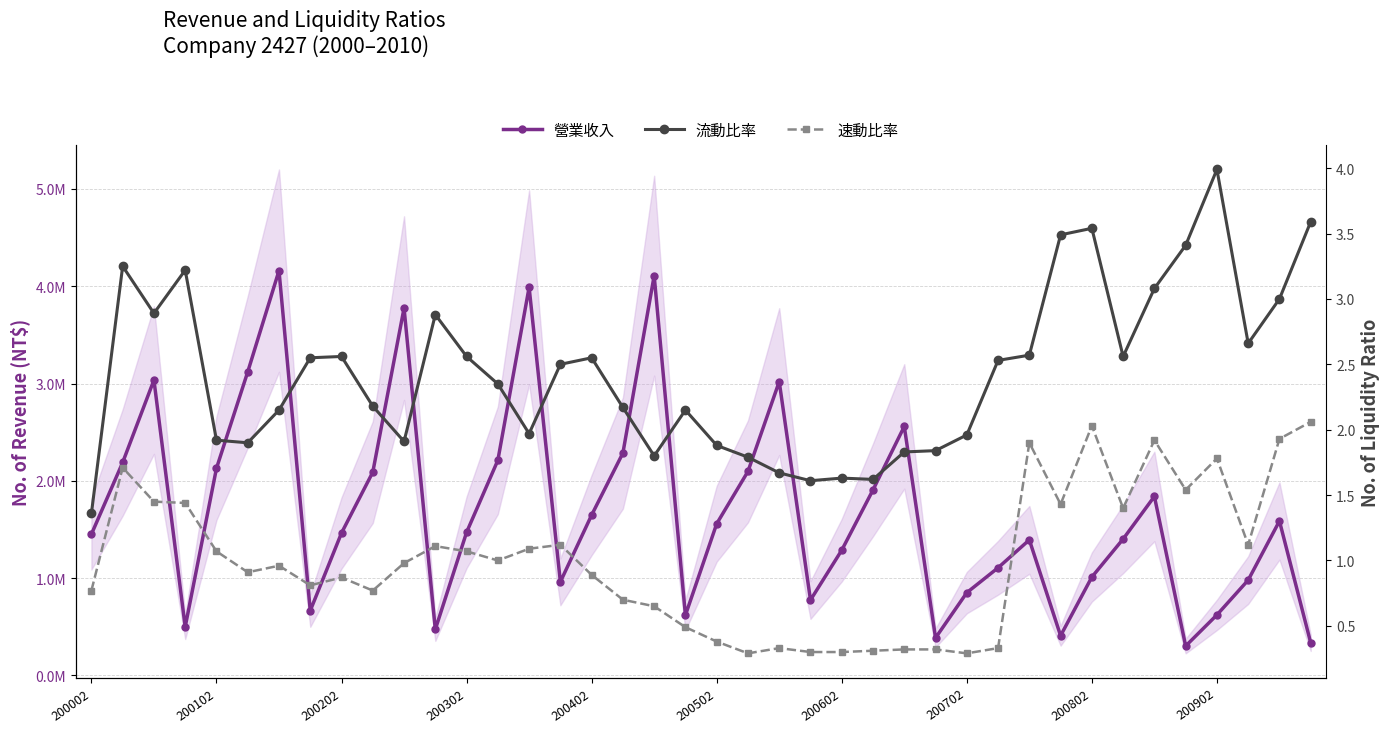

How many interior local valleys does the 營業收入 series have?

9